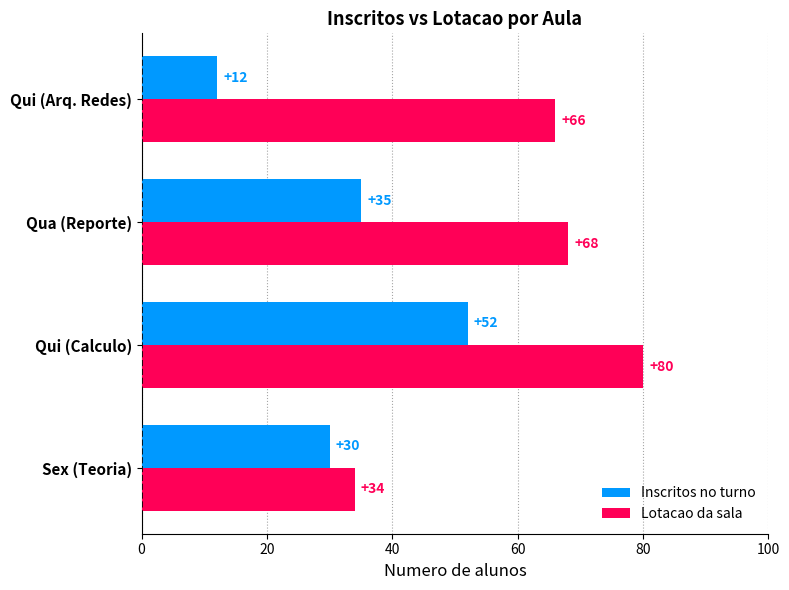

How many Inscritos no turno values are between 30 and 52?

3